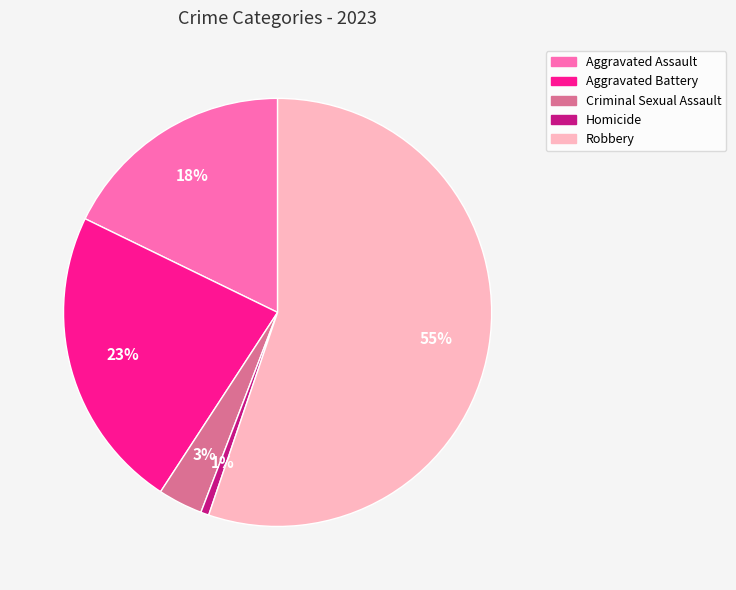

Is Robbery the majority of the pie?

Yes